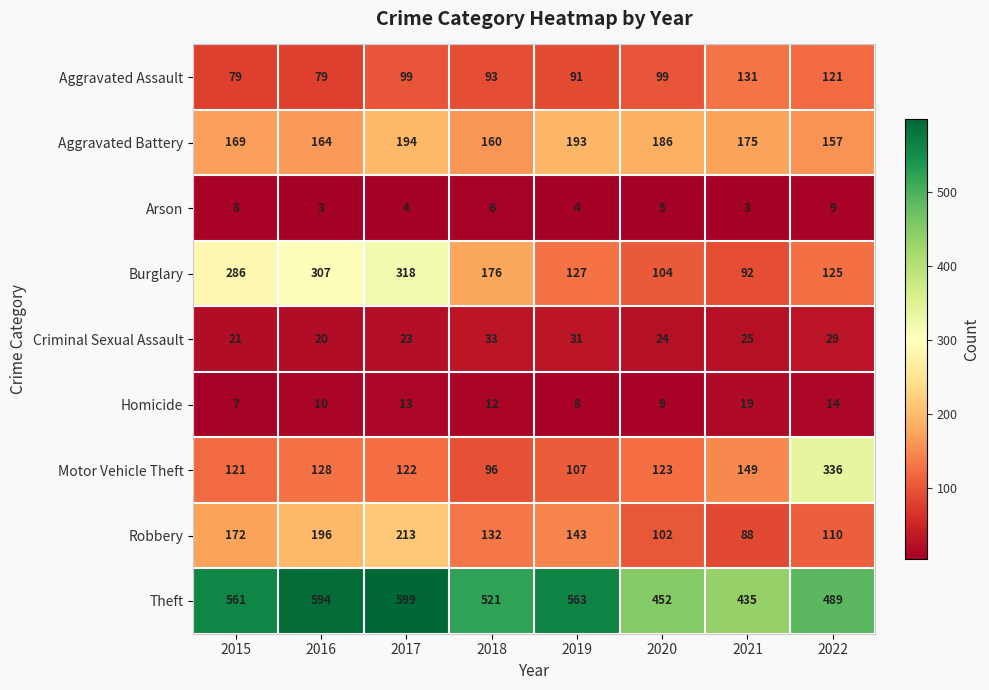

List the labels in order of Aggravated Battery value, largest first.

2017, 2019, 2020, 2021, 2015, 2016, 2018, 2022